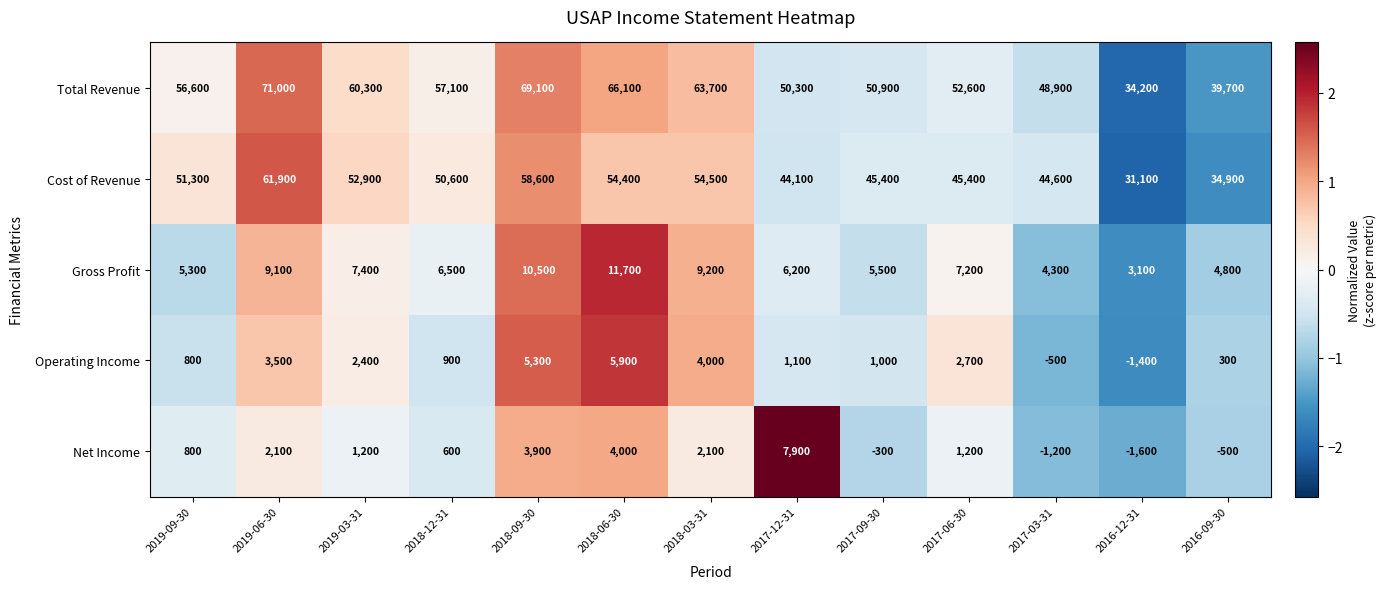

How many negative values does the Operating Income series have?

2